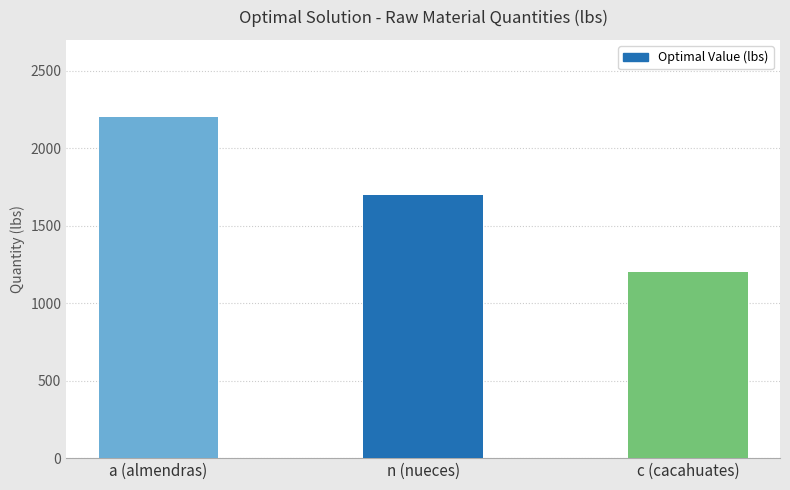

Between n (nueces) and c (cacahuates), which is larger?

n (nueces)